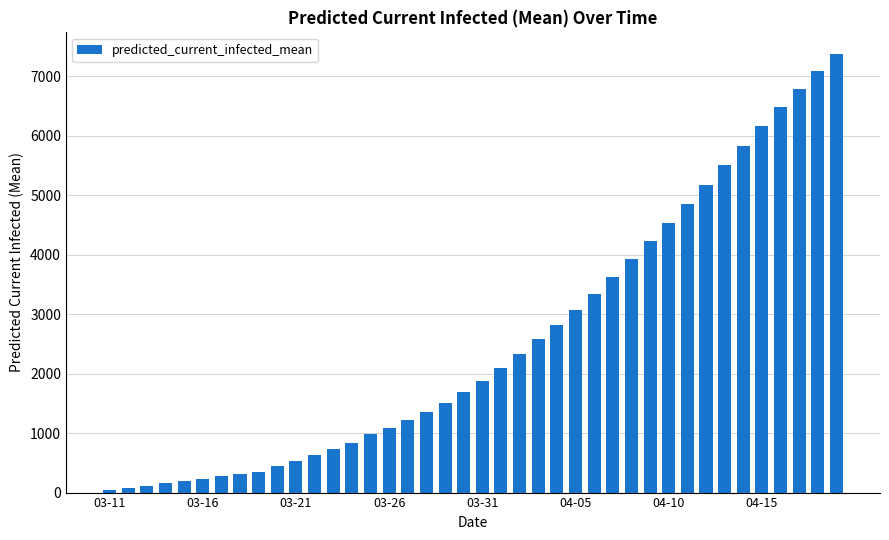

What is the difference between the maximum and minimum values?

7334